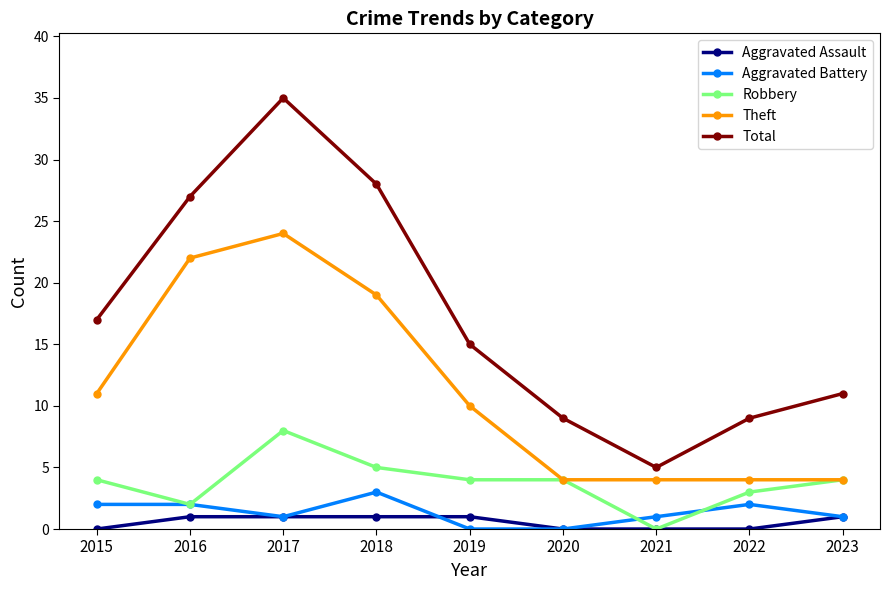

How many lines are shown in the chart?

5